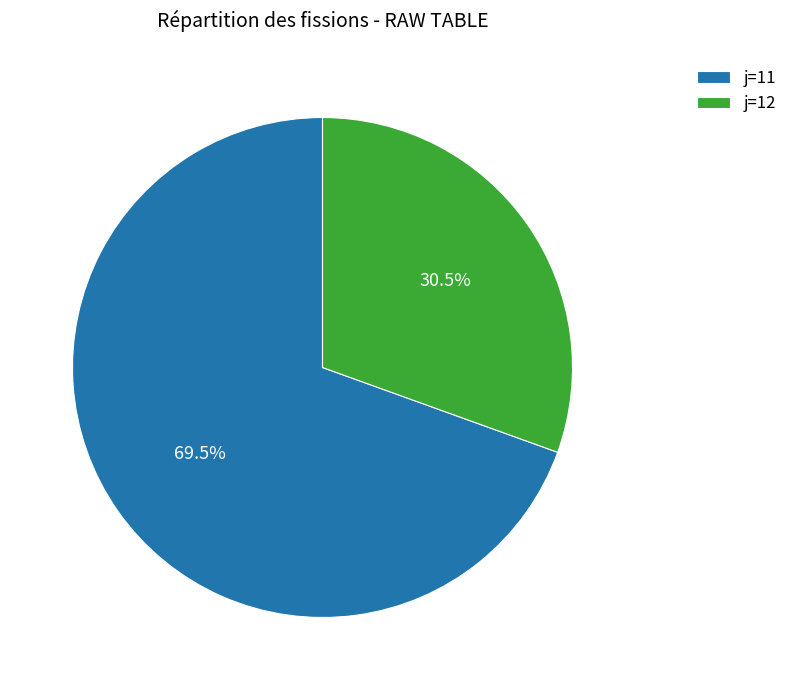

Is there a majority slice in this chart?

Yes